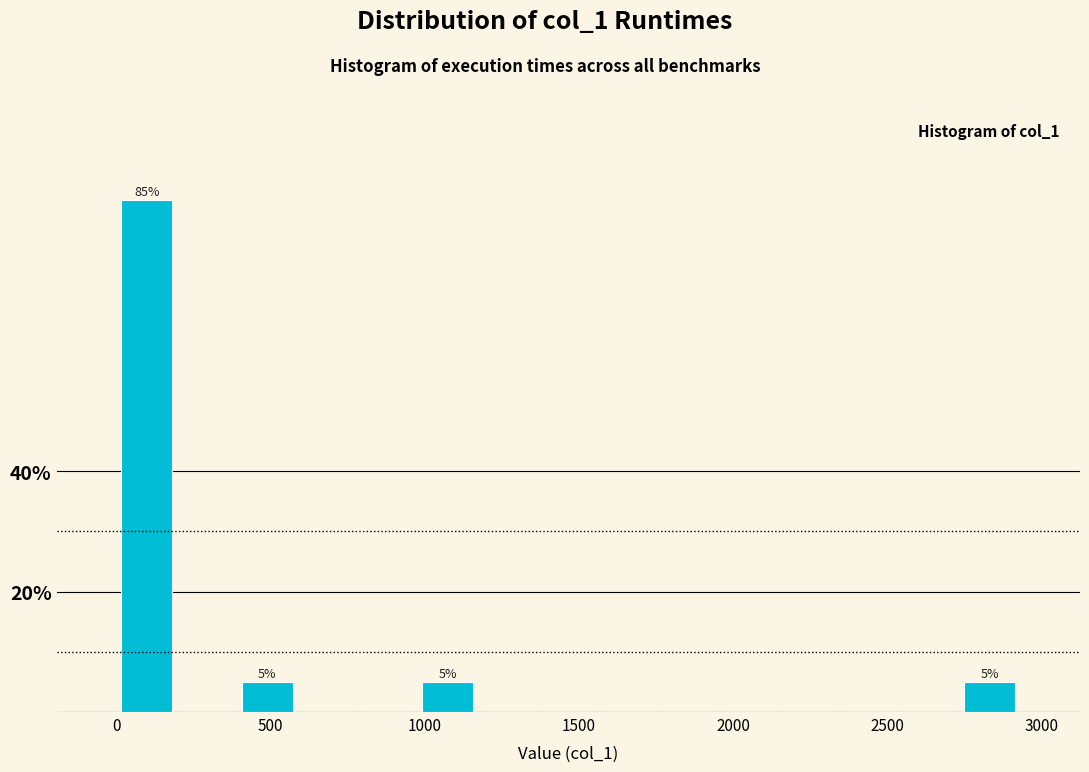

Around what value on the x-axis is the tallest bar? Give the approximate position of its centre, as read against the axis.

100